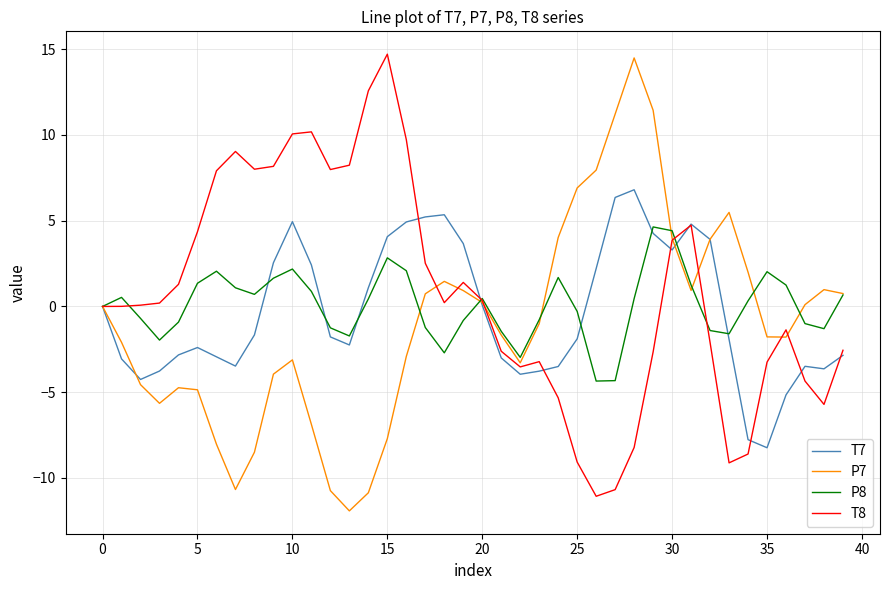

What is the smallest value displayed?

-11.9